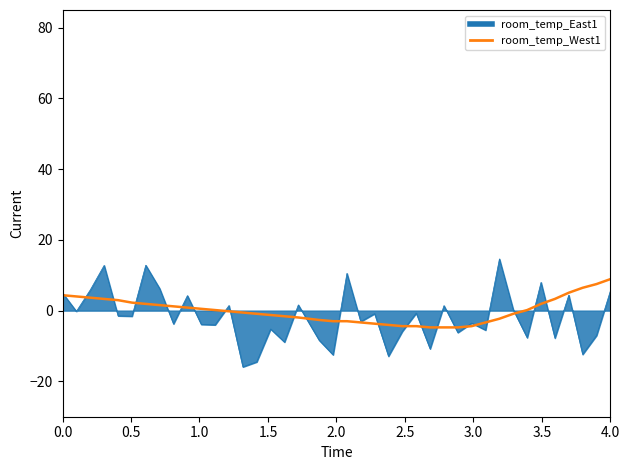

Which series has the largest range (max minus min)?

room_temp_East1